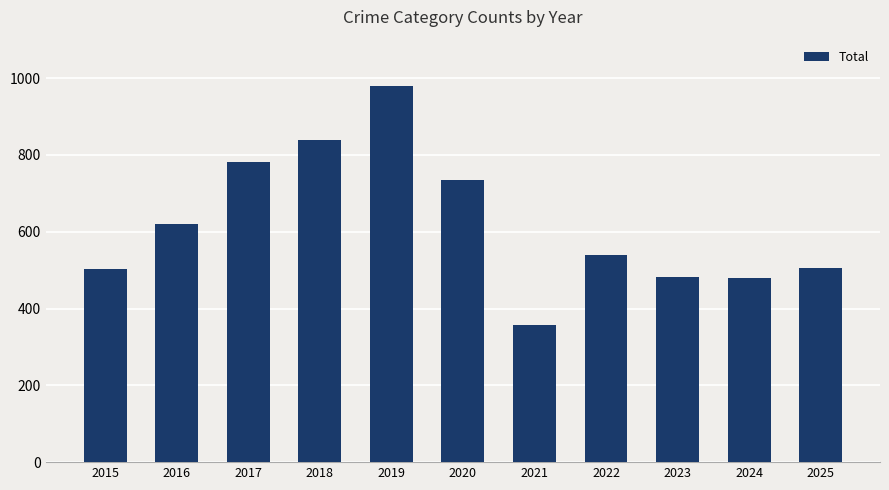

What is the value of the 5th bar from the left?

980